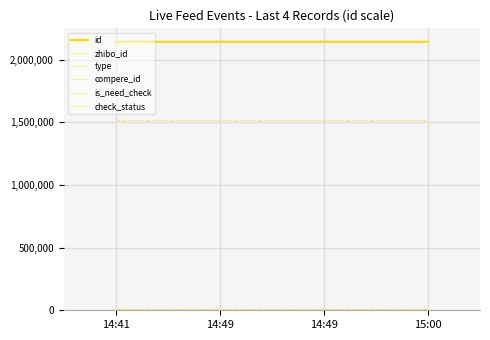

Does the chart have visible grid lines?

Yes